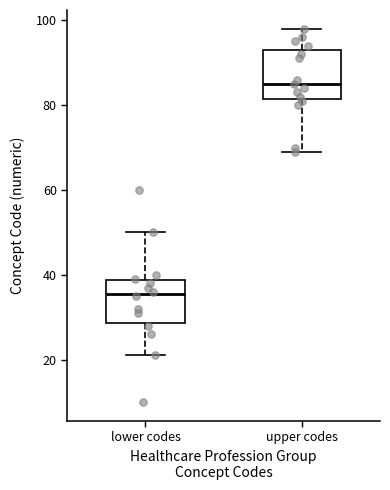

Which box's median line is the highest?

upper codes